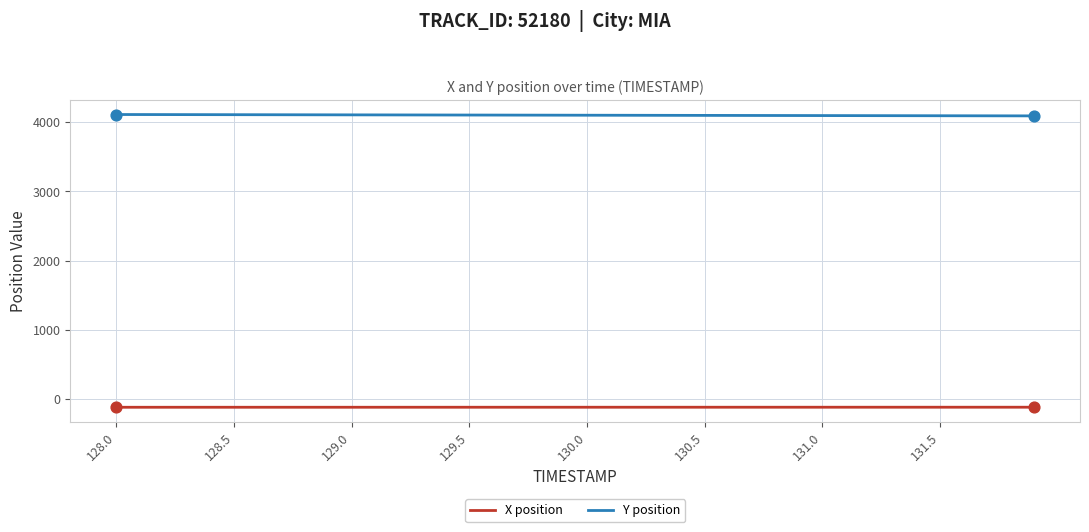

True or false: Y position and X position cross at least once.

False